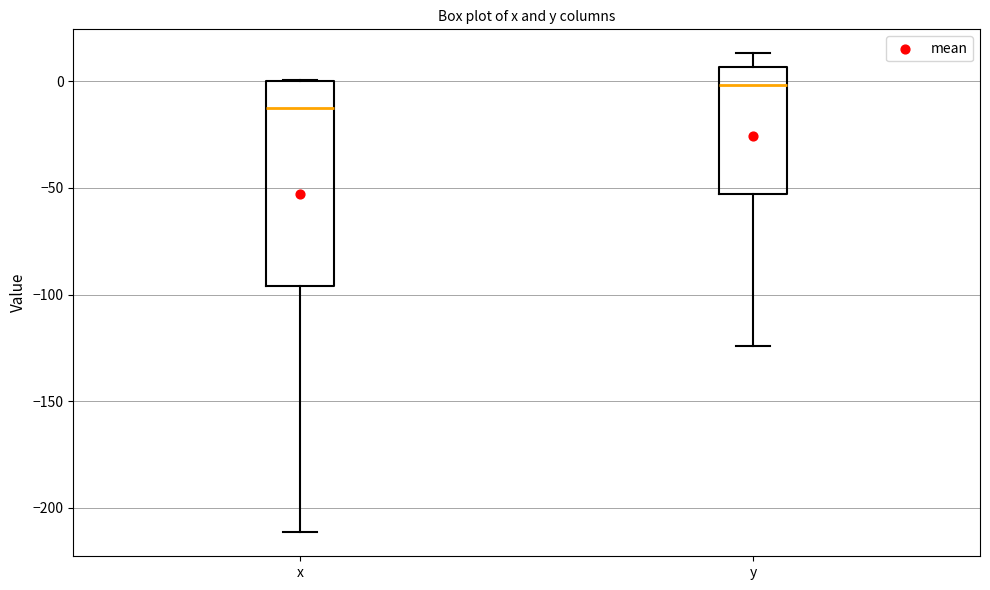

Which box has the highest median line?

y